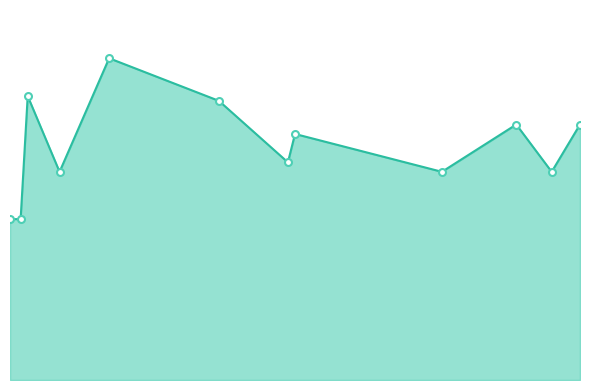

What is the difference between the maximum and minimum values?

4250